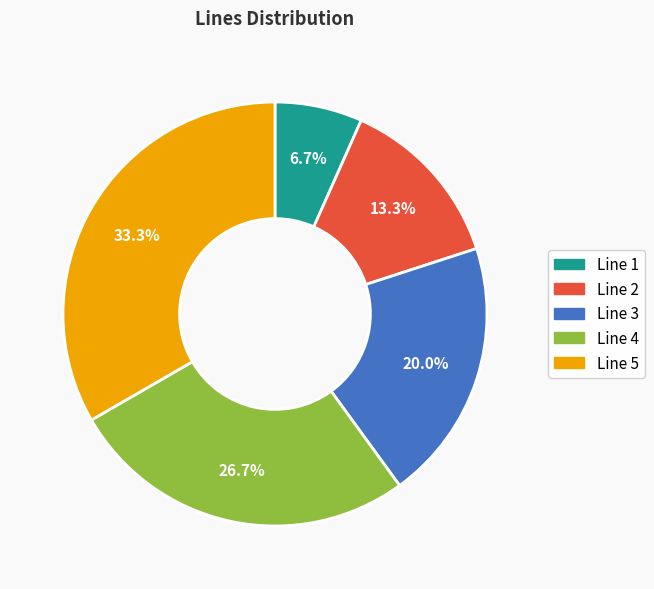

Do Line 2 and Line 5 together represent more than half of the pie?

No